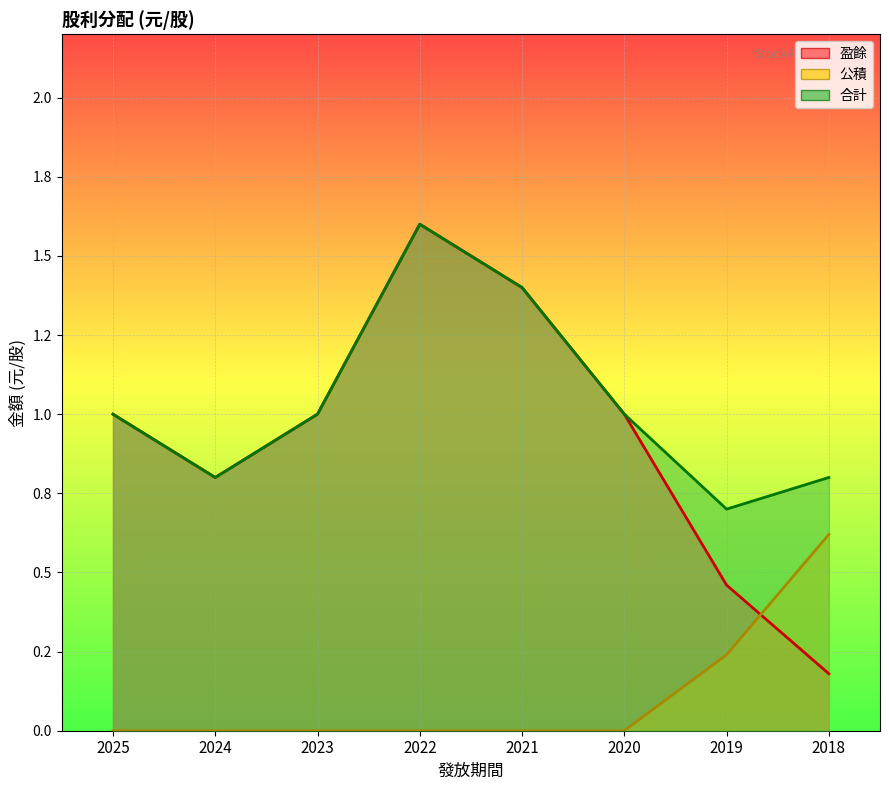

Where is the first local maximum for 盈餘?

2022